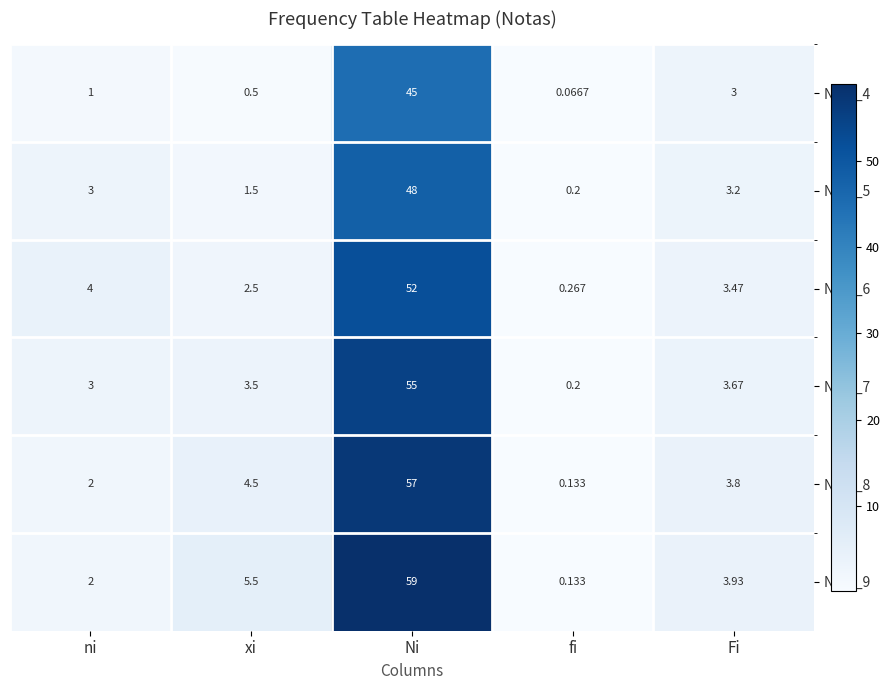

Which category has the lowest value in the Nota_4 series?

fi